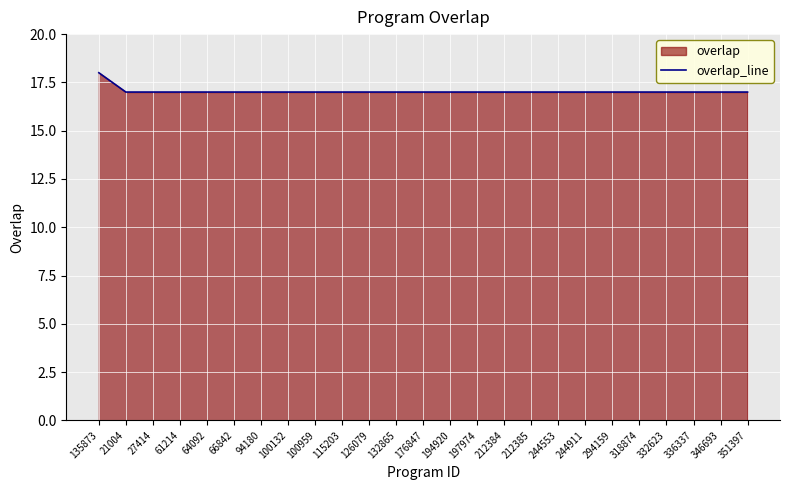

Rank the categories by value from lowest to highest.

21004, 27414, 61214, 64092, 66842, 94180, 100132, 100959, 115203, 126079, 132865, 176847, 194920, 197974, 212384, 212385, 244553, 244911, 294159, 318874, 332623, 336337, 346693, 351397, 135873